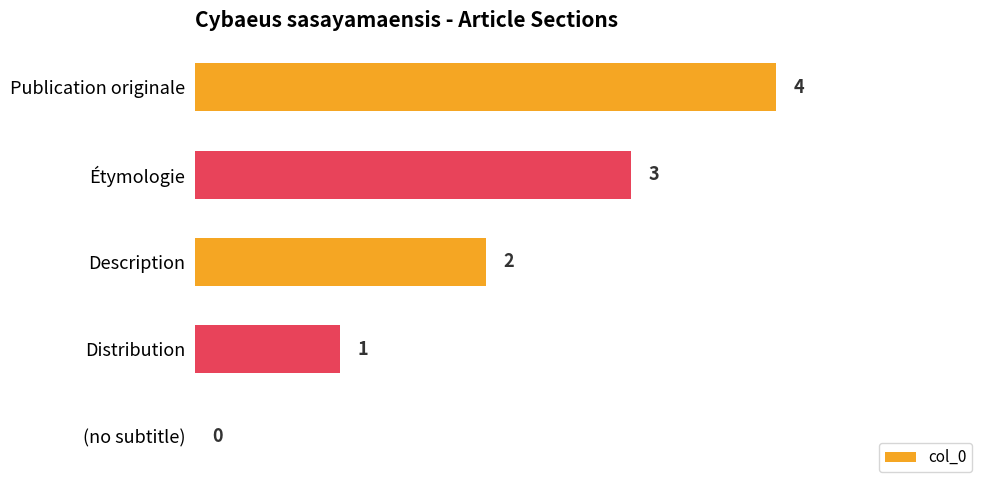

Which has a higher value, Description or Publication originale?

Publication originale